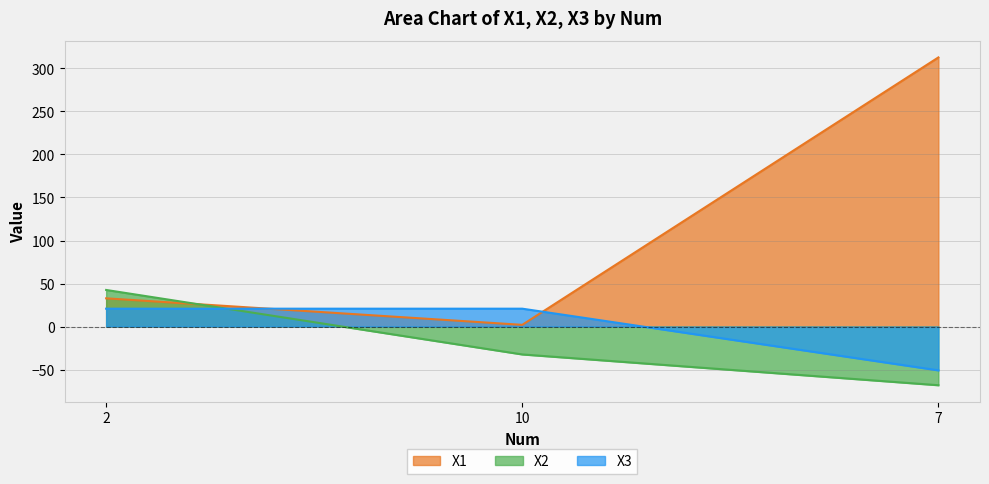

What position from the right is 10?

2